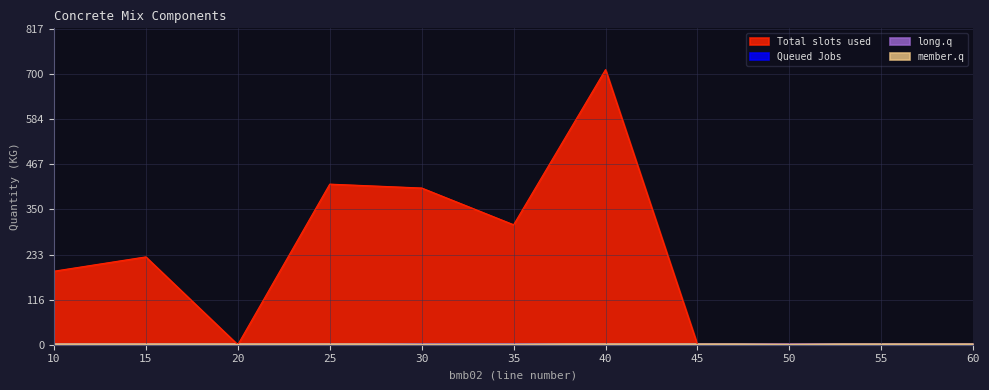

True or false: Queued Jobs and Total slots used cross at least once.

False